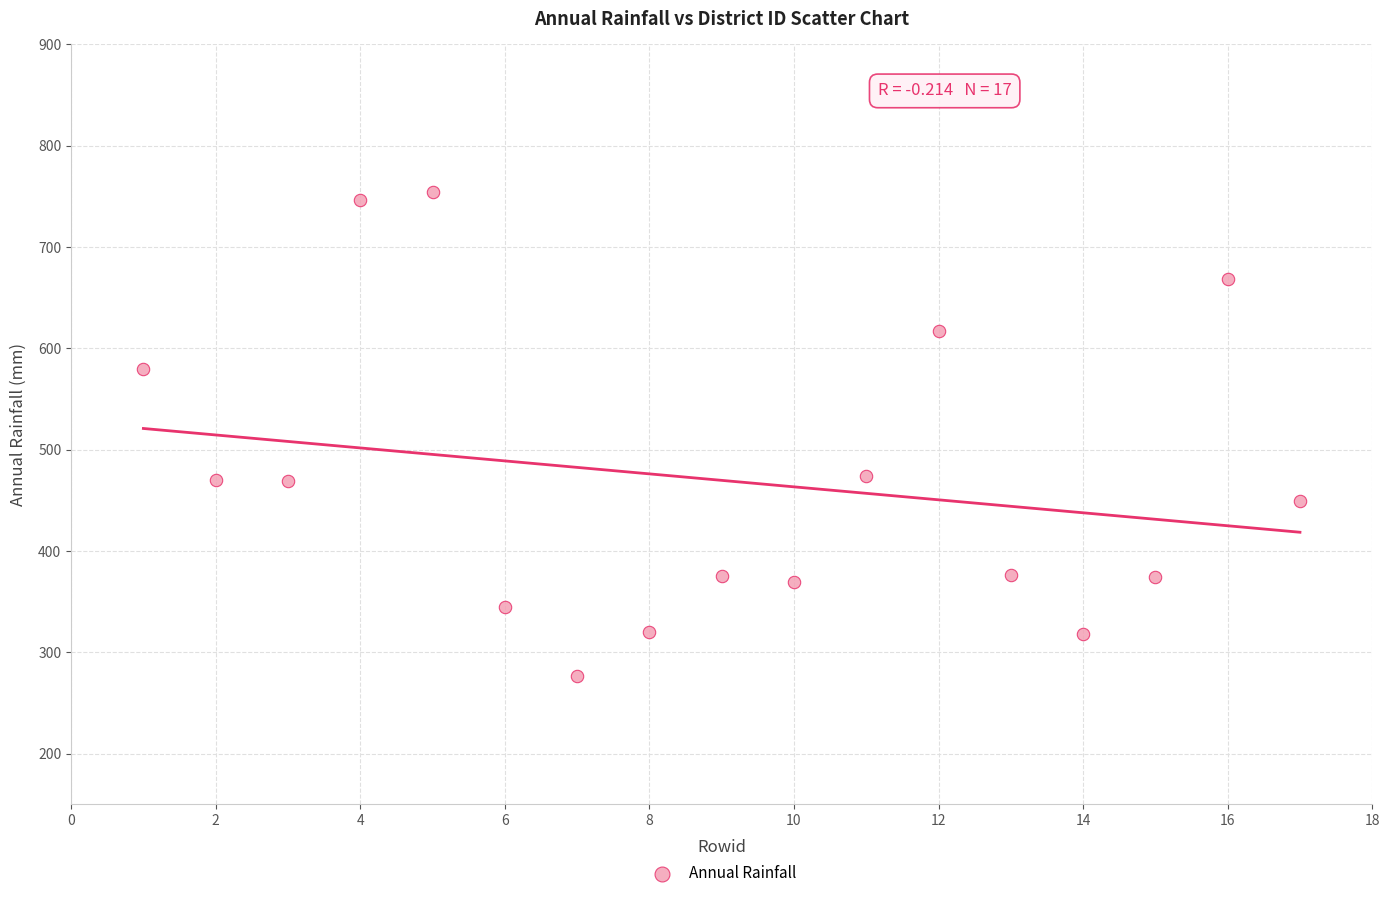

What is the range of Y values (max minus min)?

477.0